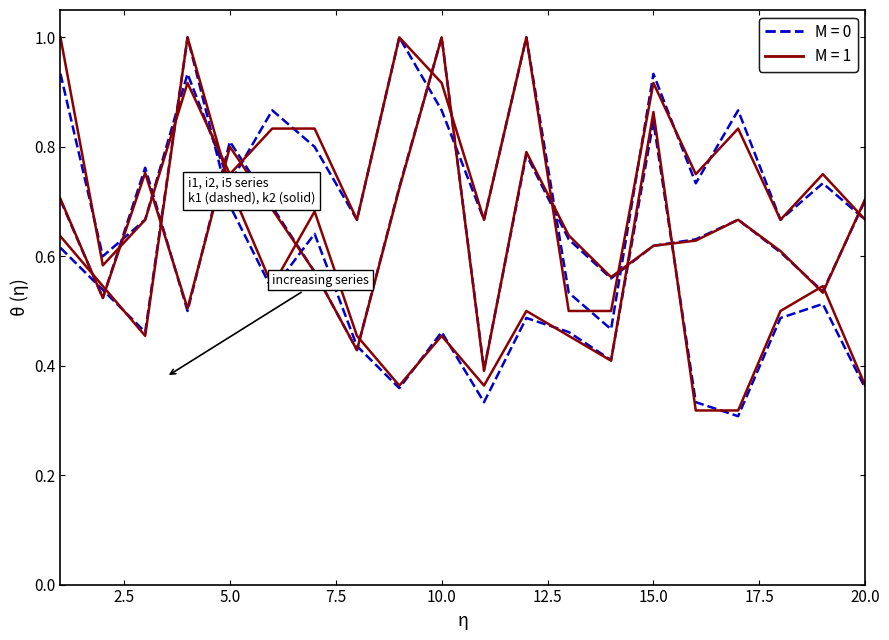

Is this an area chart (filled region under the line)?

No